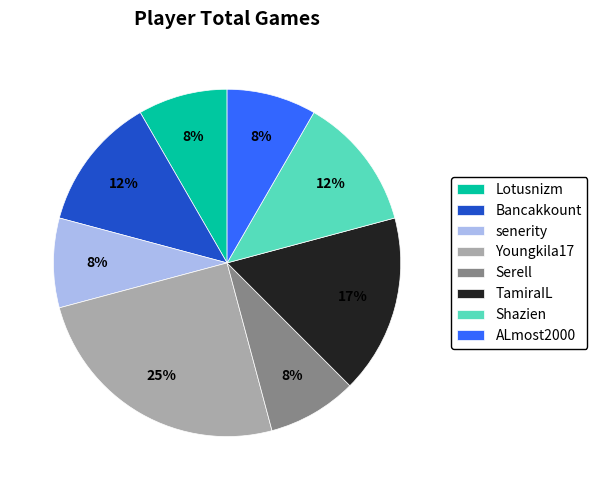

Is it true that TamiraIL is 30% of the pie?

False